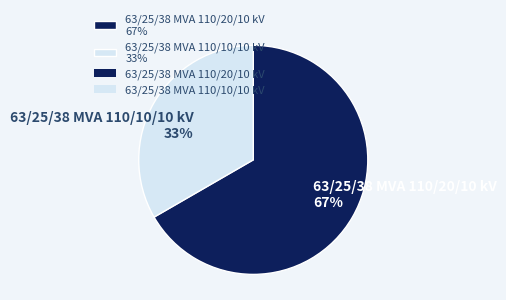

True or false: 63/25/38 MVA 110/20/10 kV accounts for 67% of the total.

True